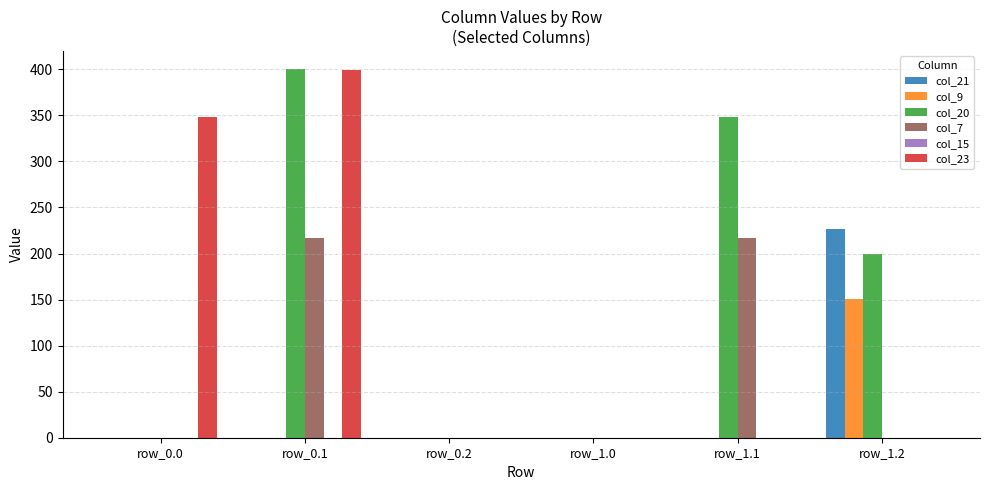

At which label does col_20 first exceed 199?

row_0.1